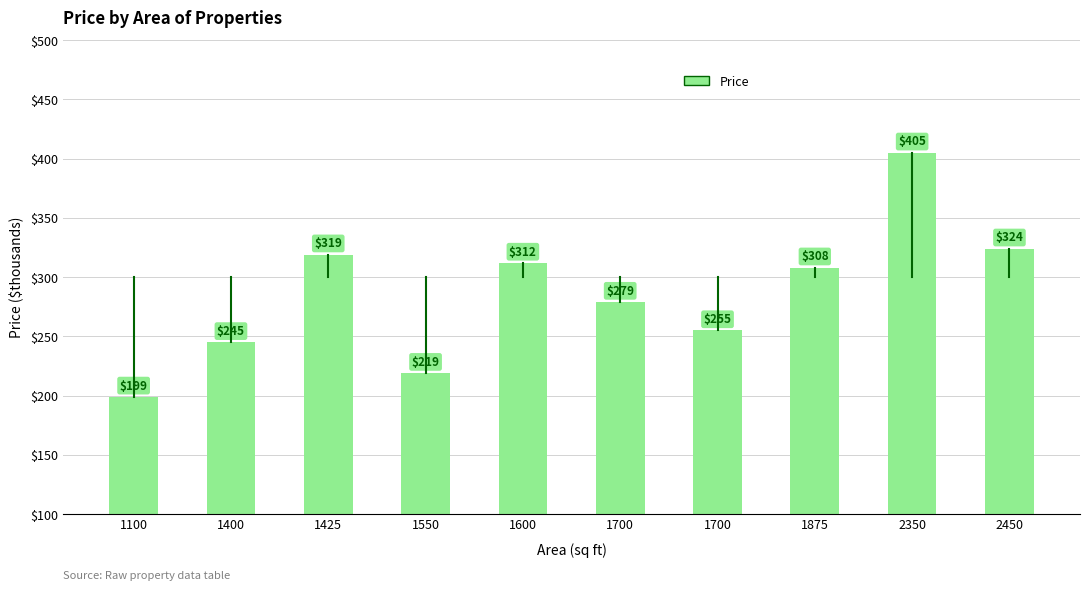

Is it true that the value at 2450 is 324?

True